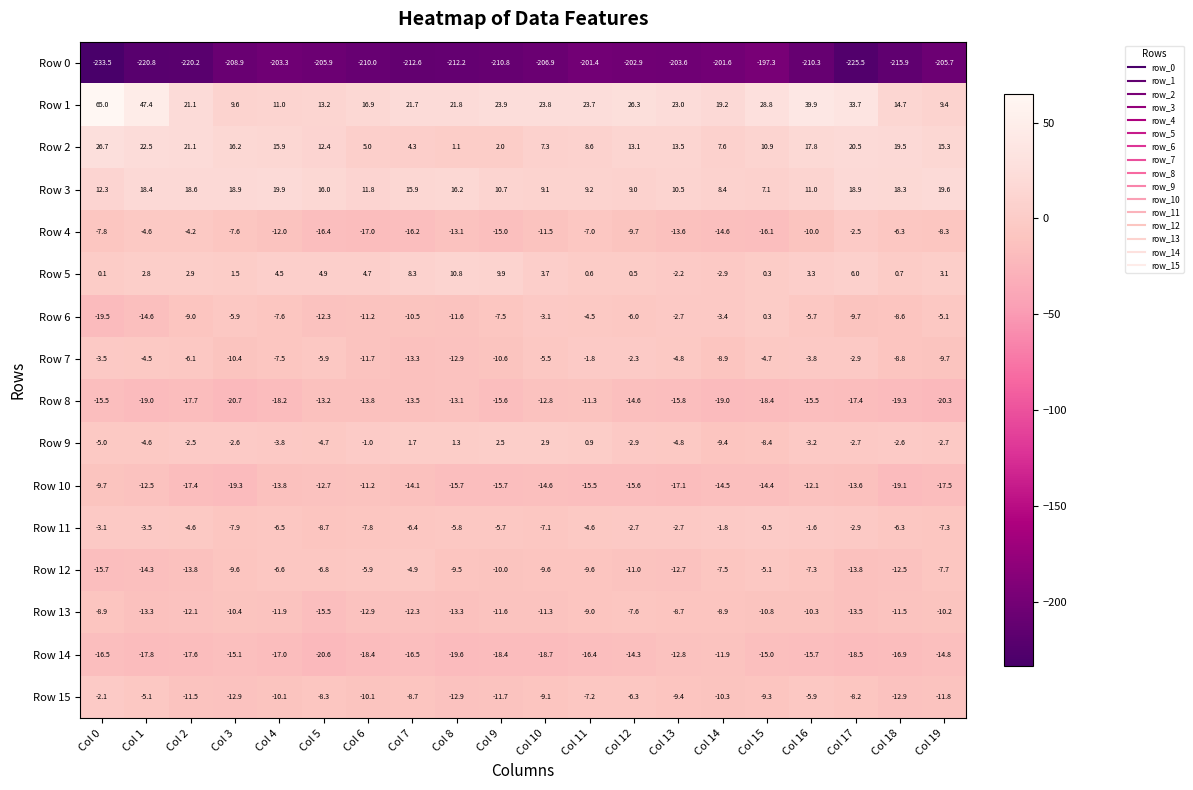

The value of Row 14 at Col 17 is -18.5. True or false?

True